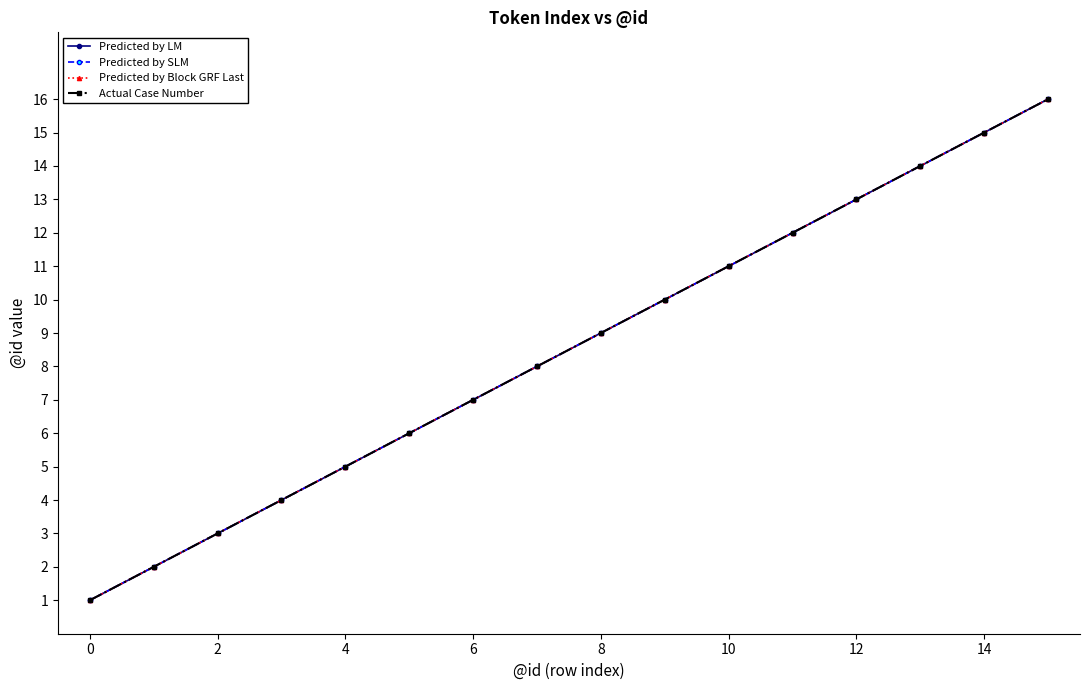

Is this an area chart (filled region under the line)?

No